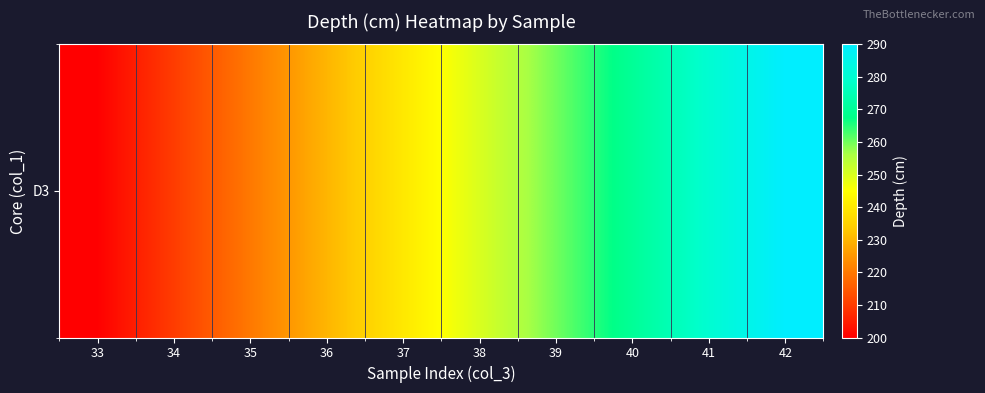

What is the average value?

245